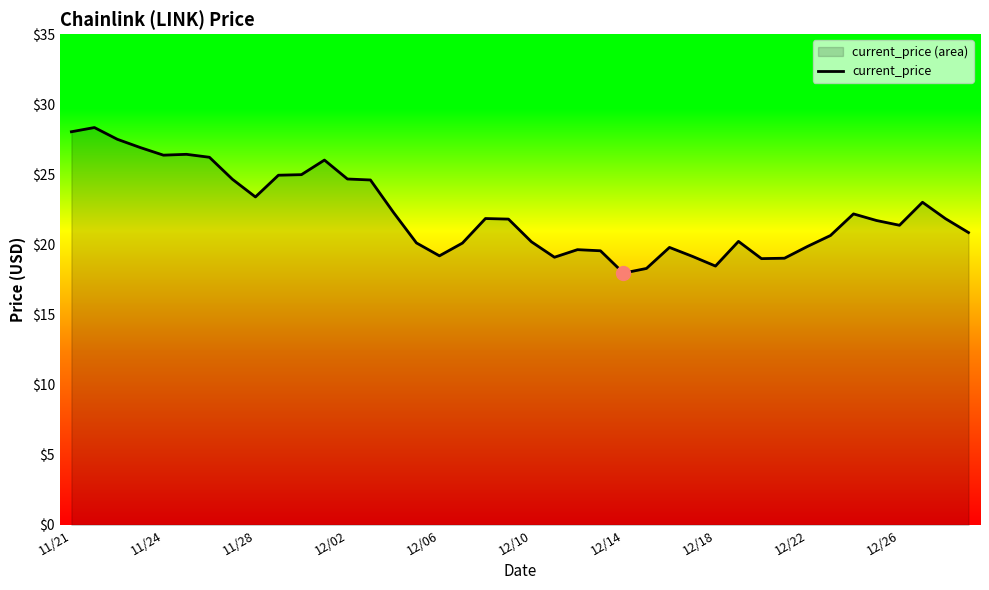

What is the value of the 27th point from the left?

19.8